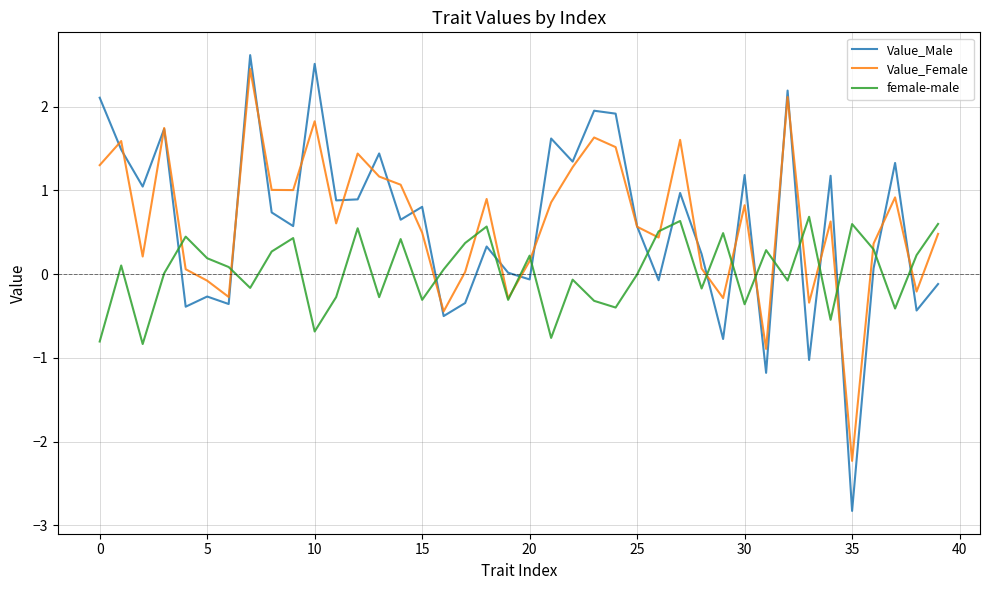

Which series ends up on top after the final intersection of female-male and Value_Male?

female-male